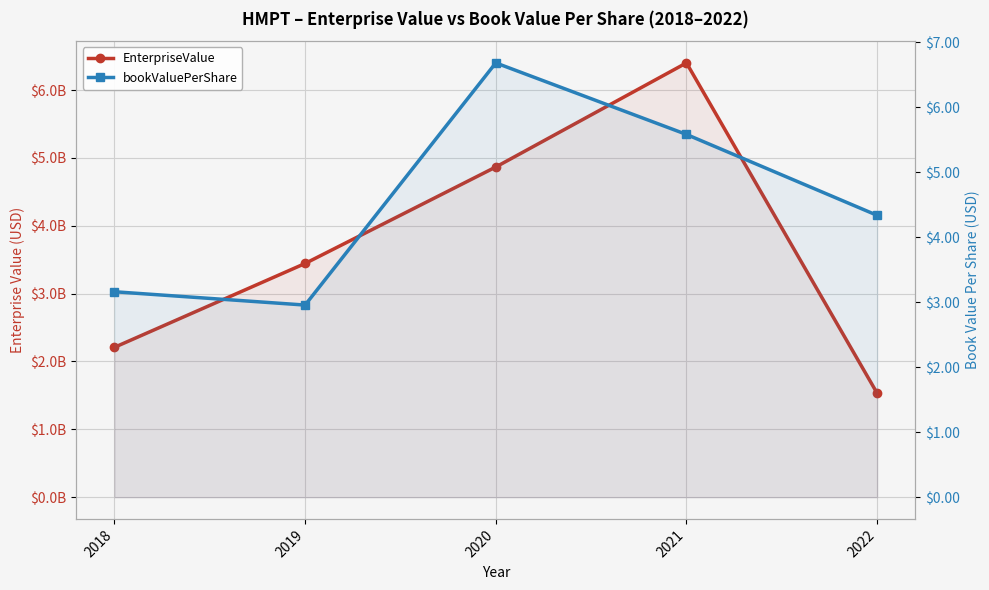

How many distinct data groups are displayed?

2